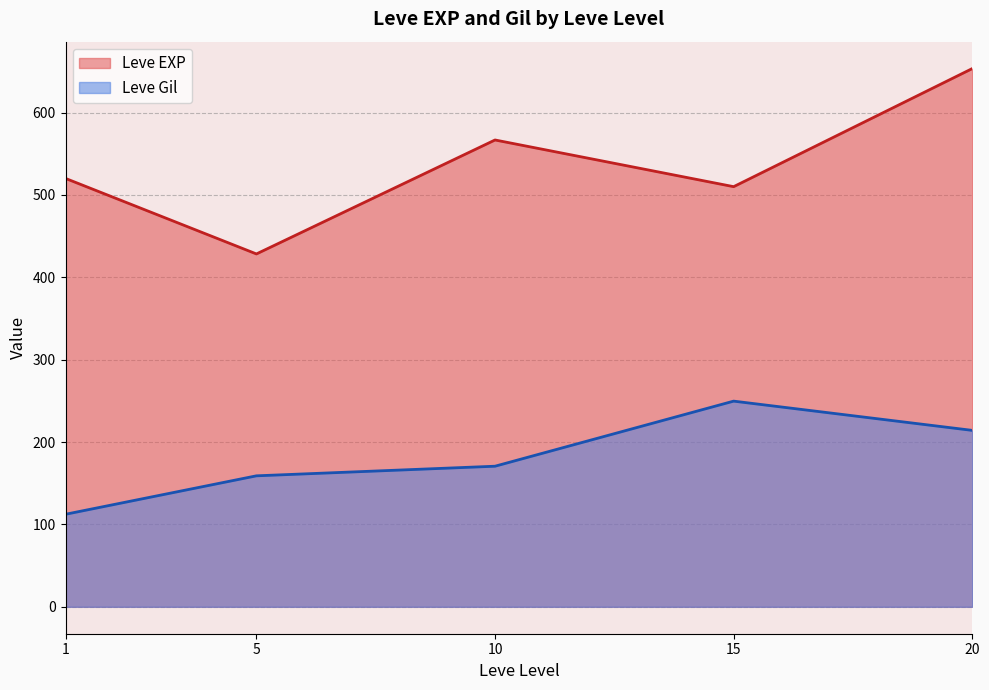

Reading right to left, list all the values displayed in this chart.

Leve EXP: 653.3	510.0	566.7	428.3	520.0
Leve Gil: 214.2	249.7	170.7	159.0	112.3